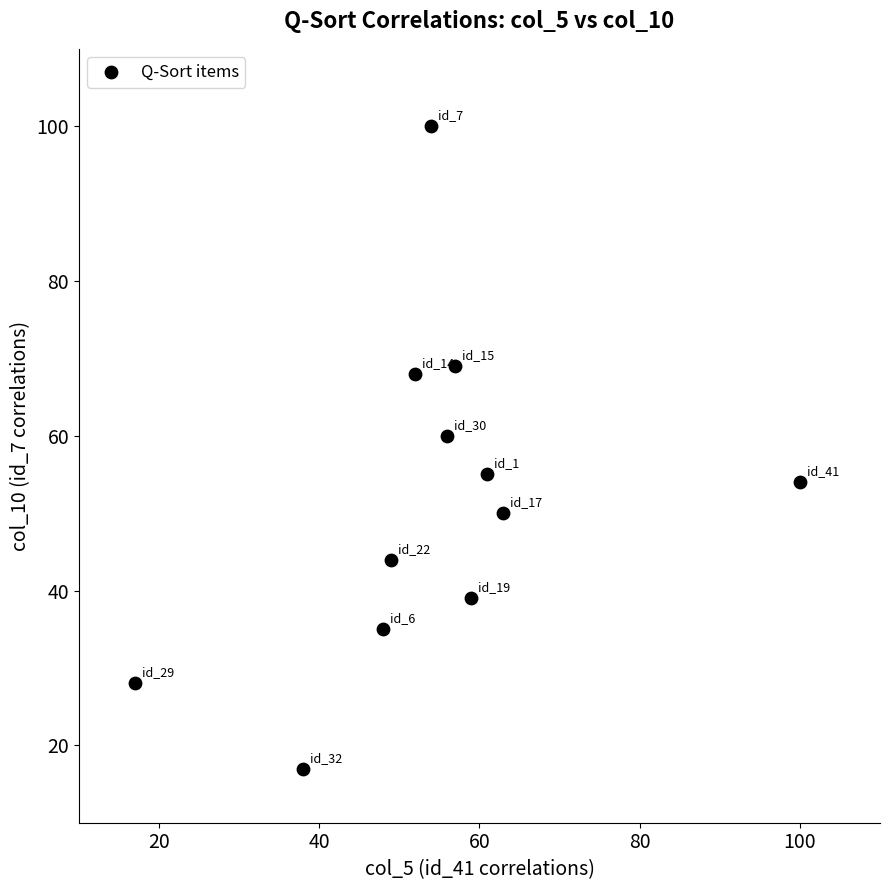

What is the range of X values (max minus min)?

83